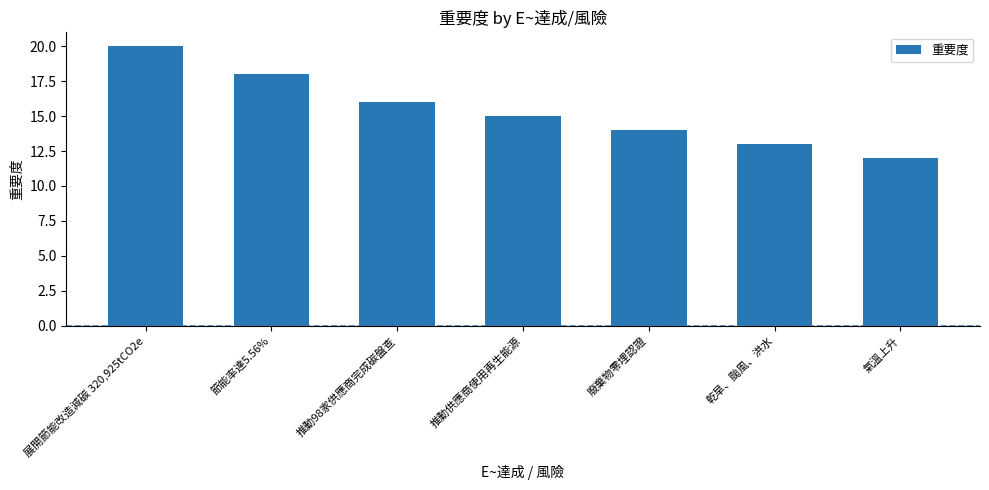

What is the difference between the second highest and minimum values?

6